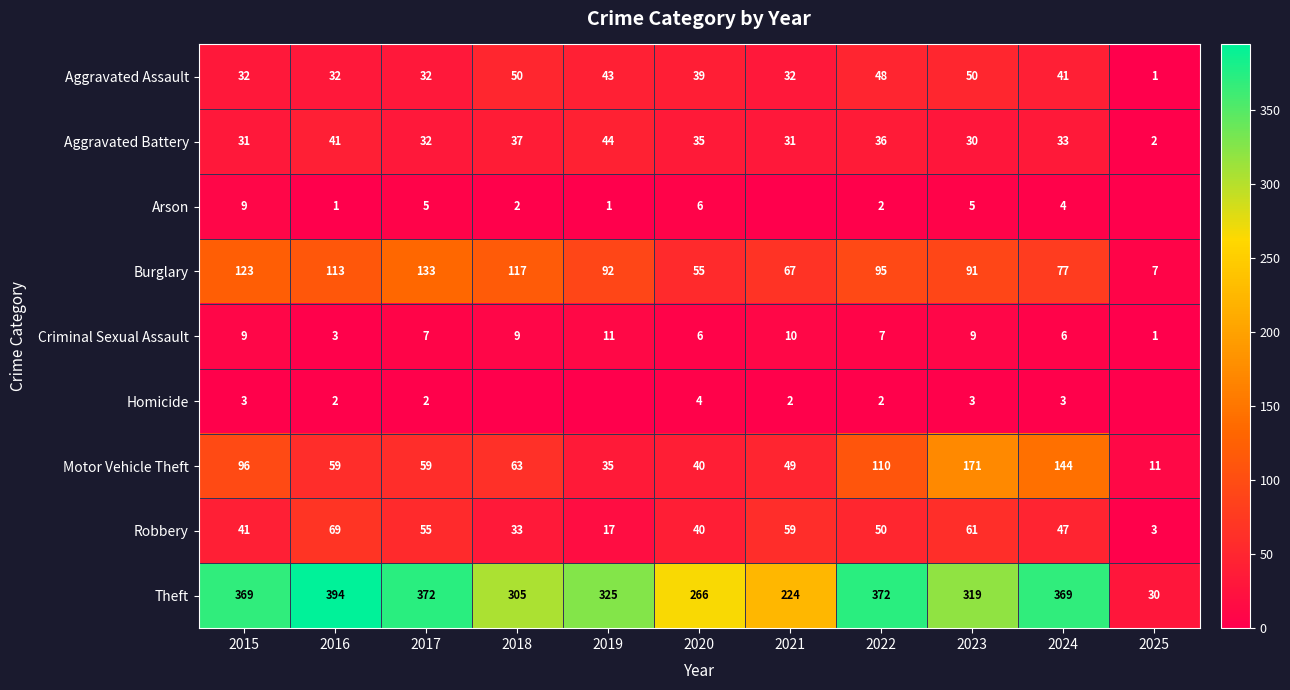

What value does the Burglary series have at 2015, to the nearest 5?

125